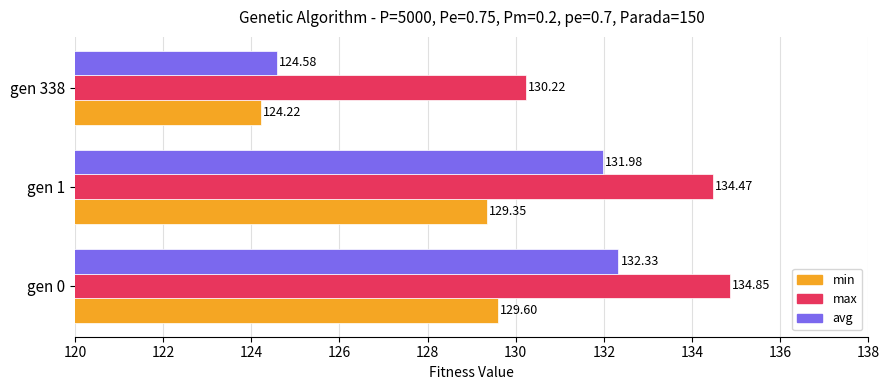

At which category is the sum across all series the highest?

gen 0